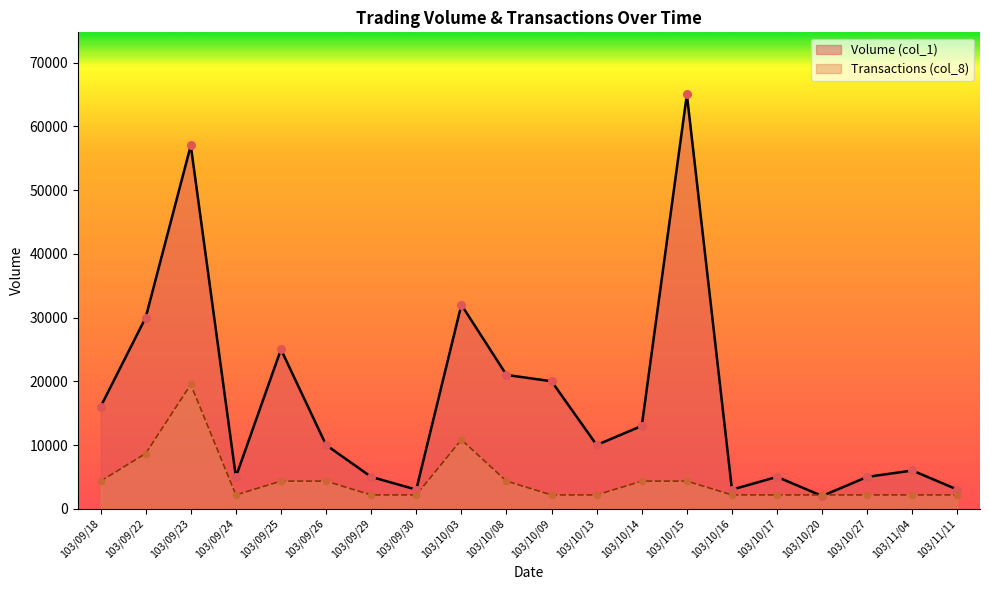

Which series has the widest spread of Y values?

Volume (col_1)